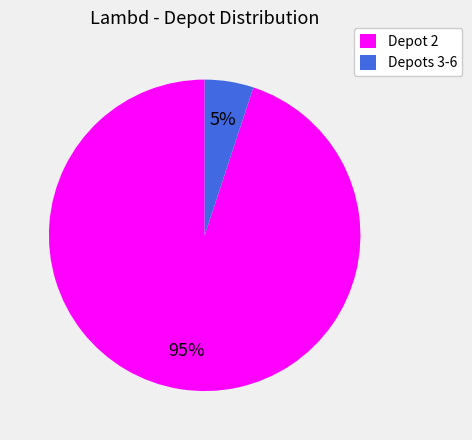

Is there a majority slice in this chart?

Yes